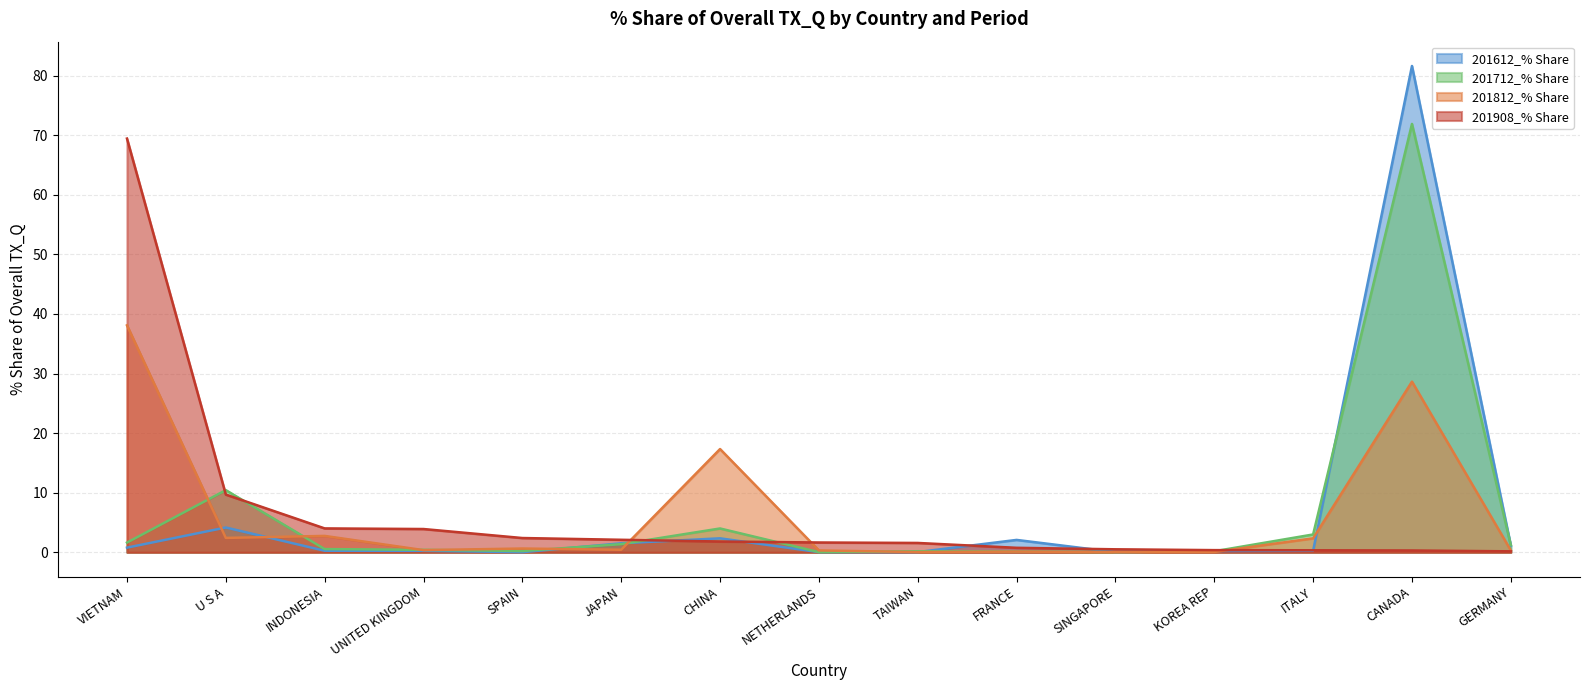

What is the average value of the 201712_% Share series?

6.4